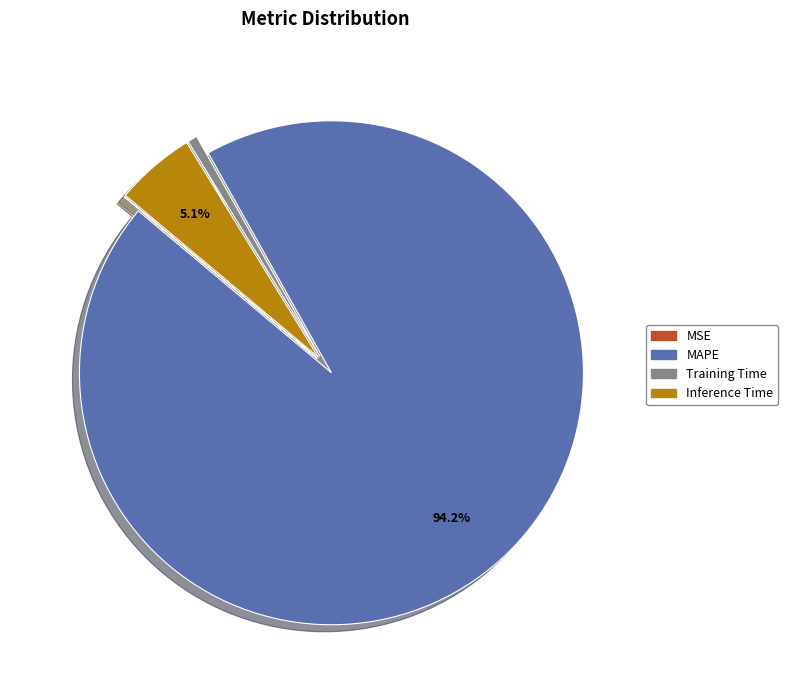

Is there a majority slice in this chart?

Yes